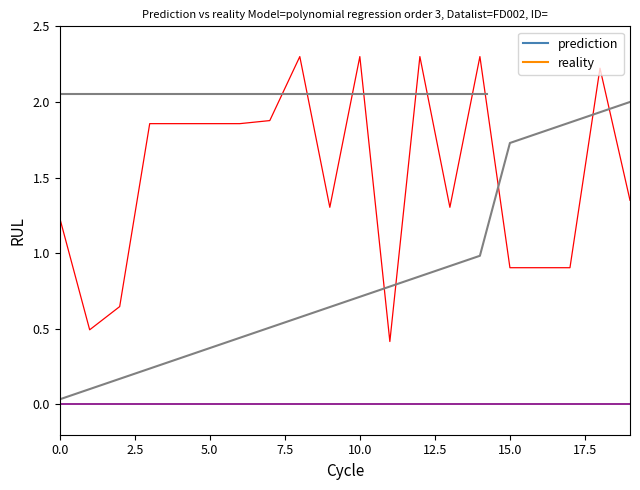

Rank the series by their maximum value, from highest to lowest.

prediction, reality